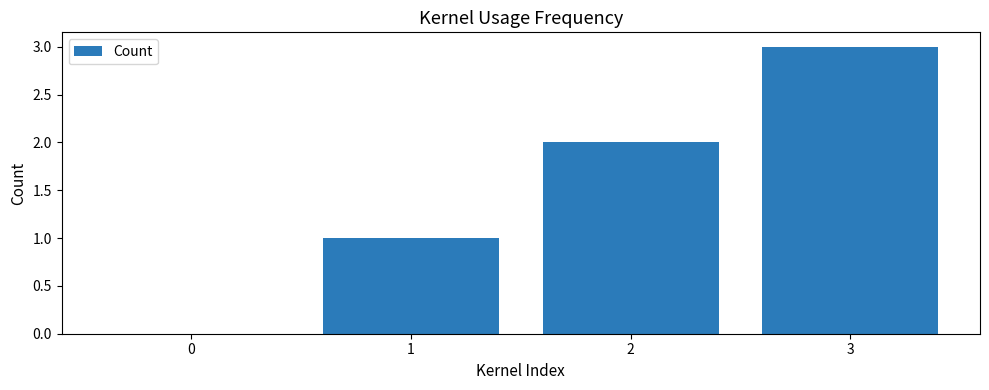

Between 0 and 2, which is larger?

2